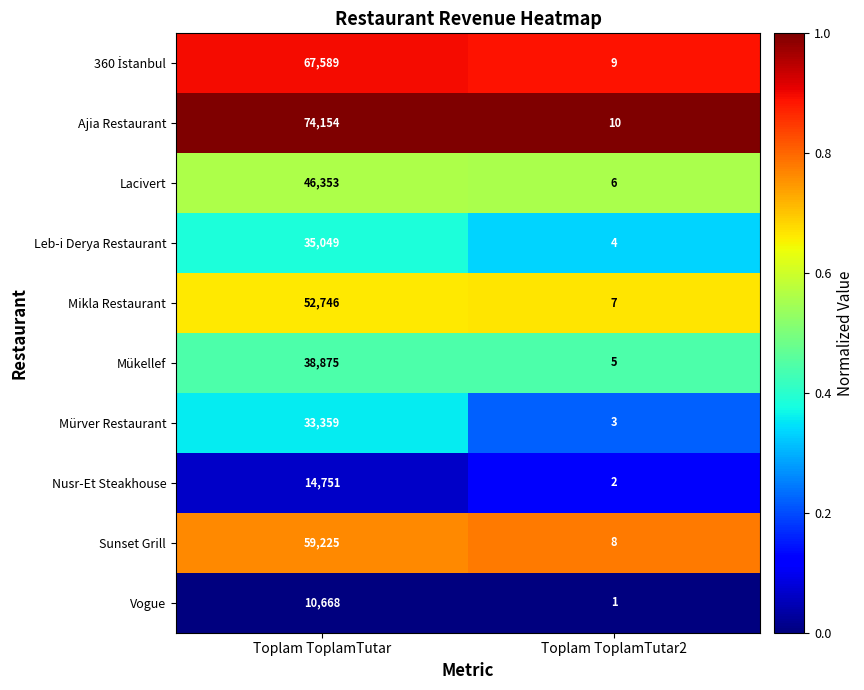

Rank the categories by Vogue value from highest to lowest.

Toplam ToplamTutar, Toplam ToplamTutar2